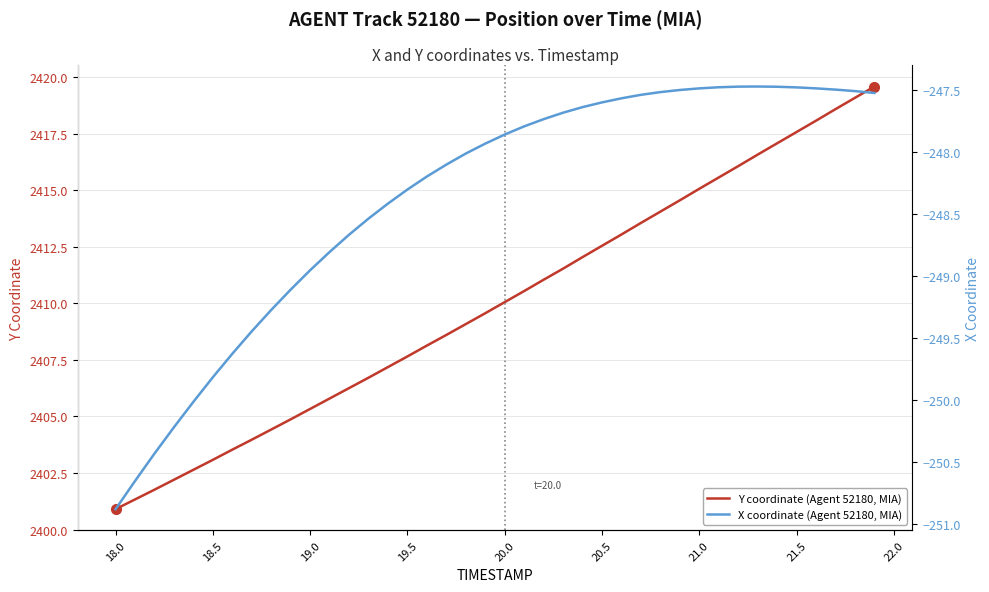

Does the chart have visible grid lines?

Yes